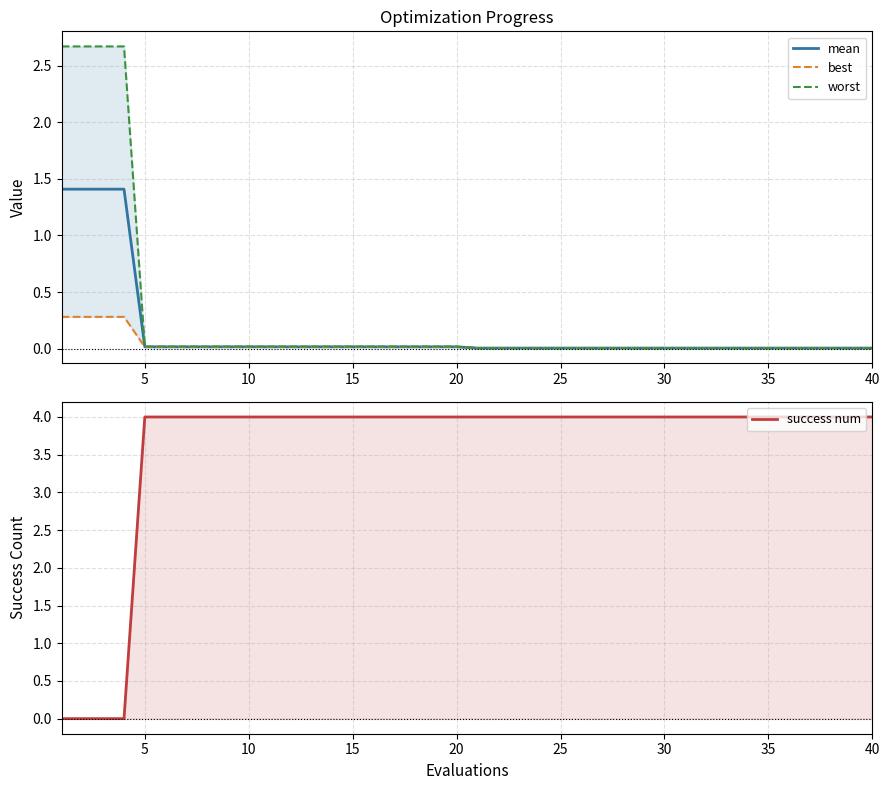

True or false: worst has more than 2 points higher than both neighbors.

False